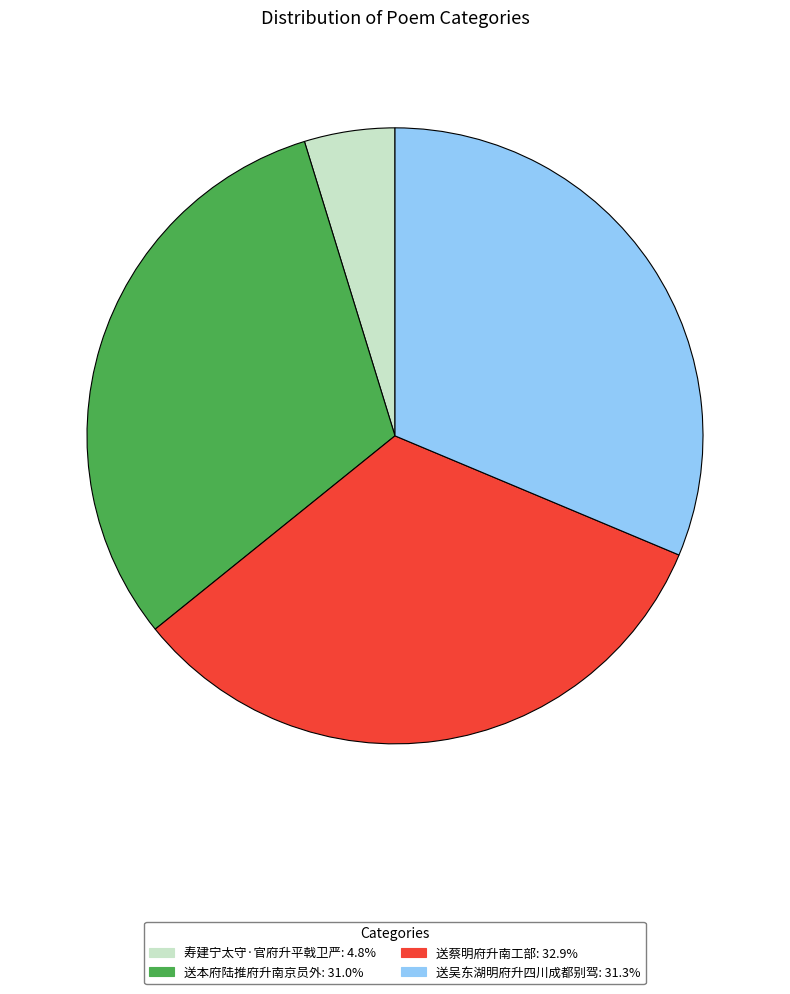

Approximately how many times larger is the value at 送蔡明府升南工部 compared to 送吴东湖明府升四川成都别驾?

1.0